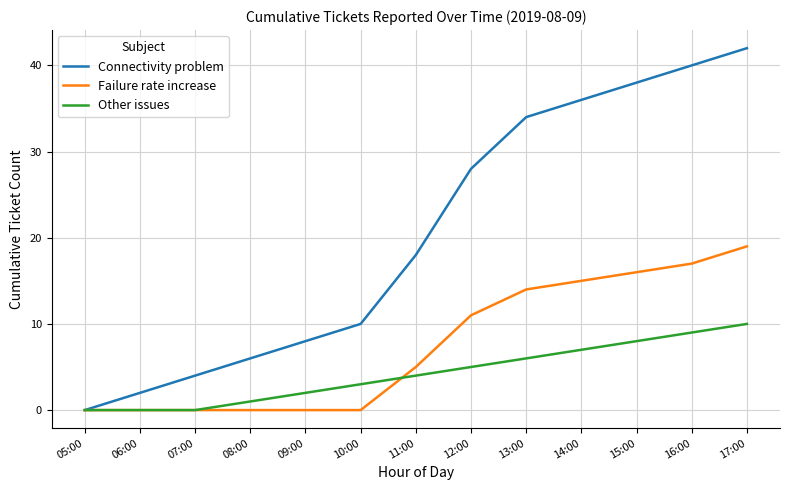

Is it true that Failure rate increase equals 0 at 10:00?

True